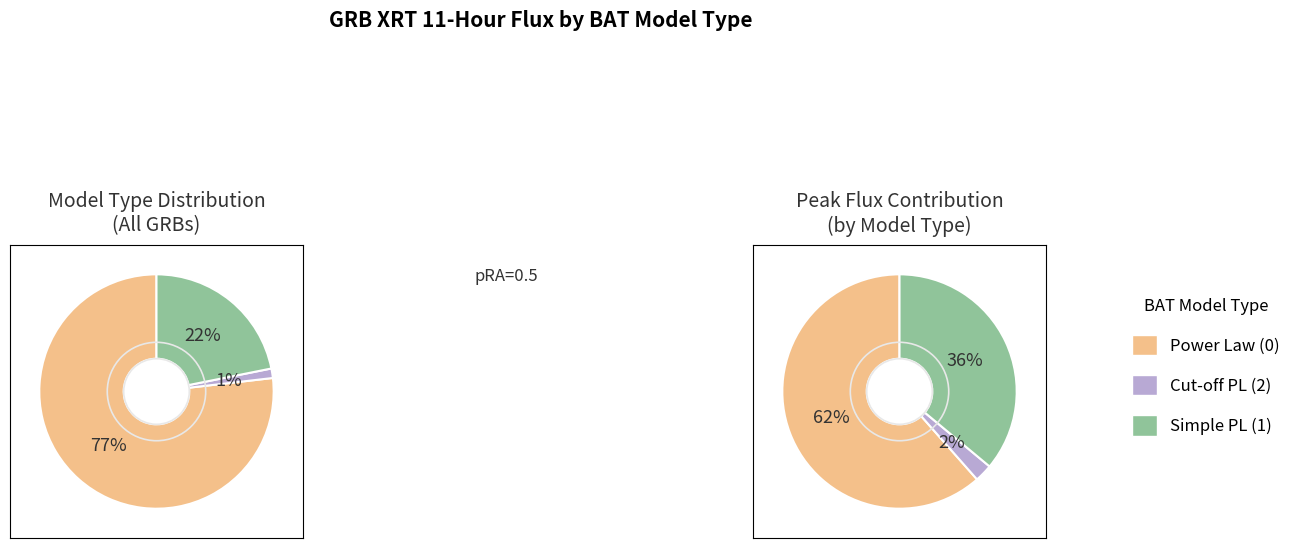

Does any single category account for the majority?

Yes